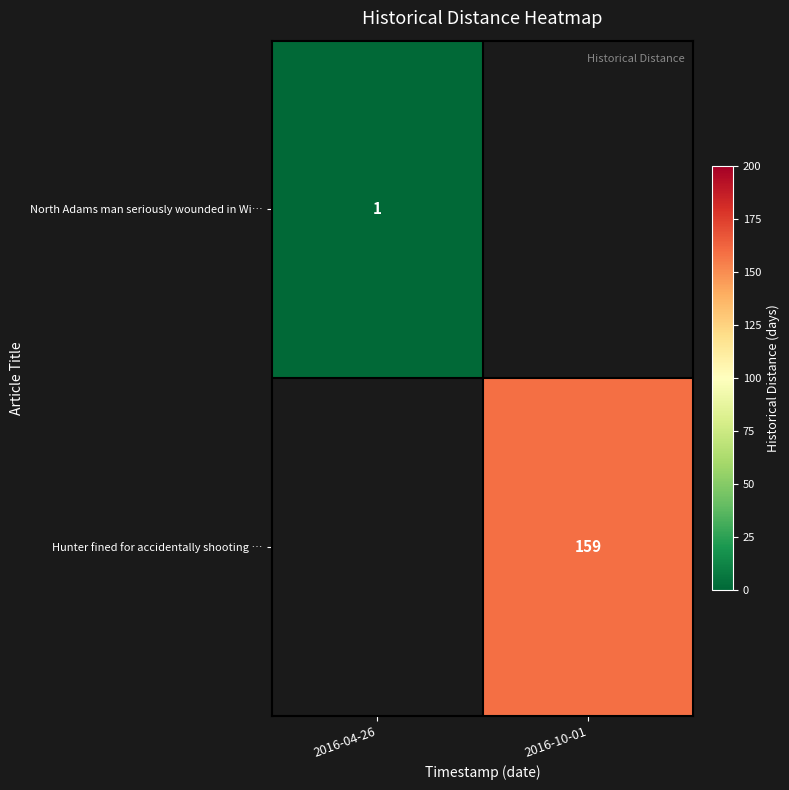

Is the value of Hunter fined for accidentally shooting … at 2016-10-01 greater than the value of North Adams man seriously wounded in Wi… at 2016-04-26?

Yes